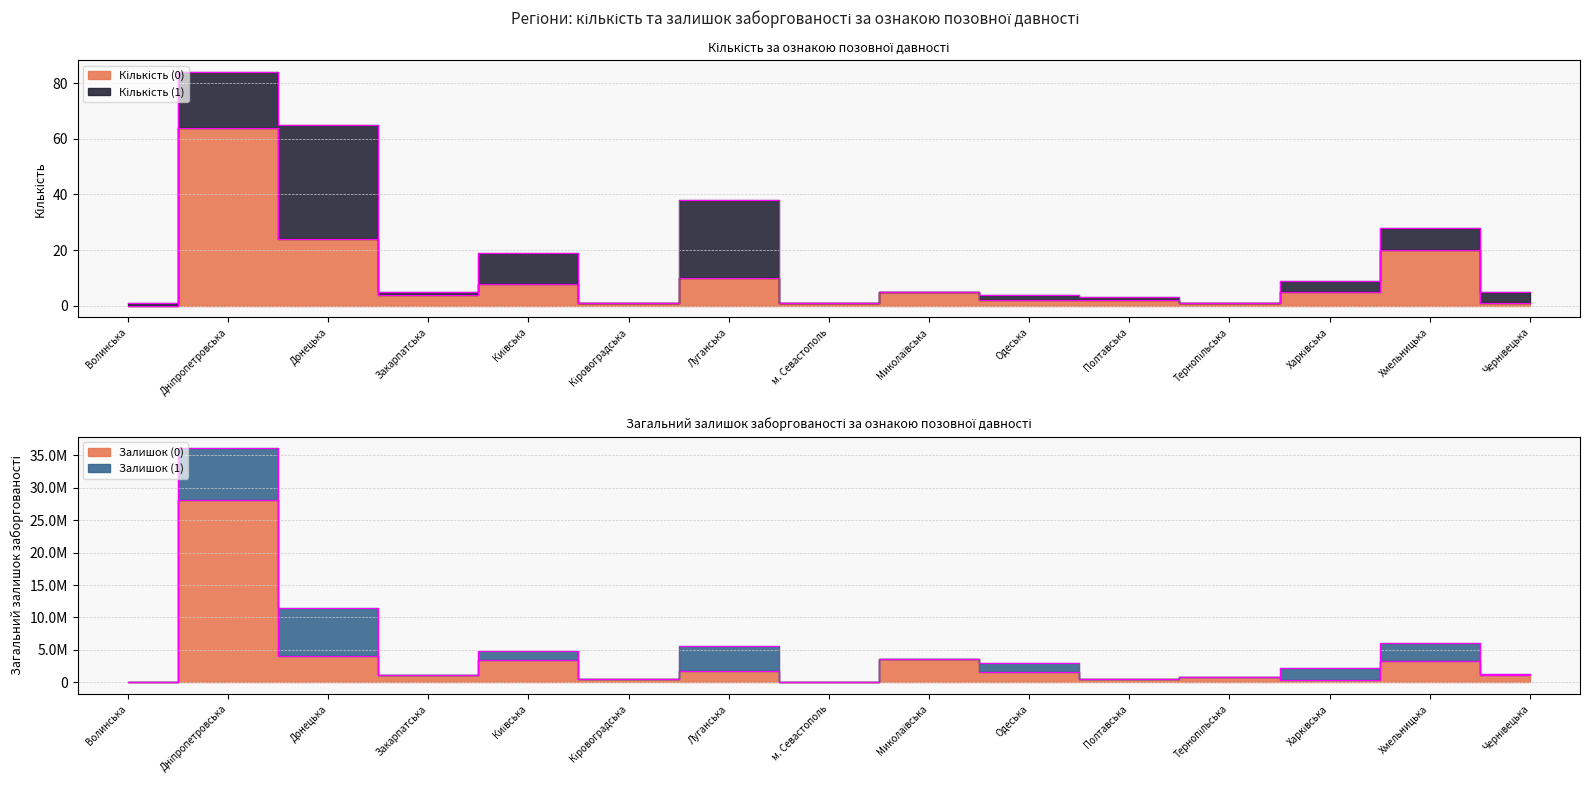

What value does the Залишок (0) series have at Донецька?

4041414.9